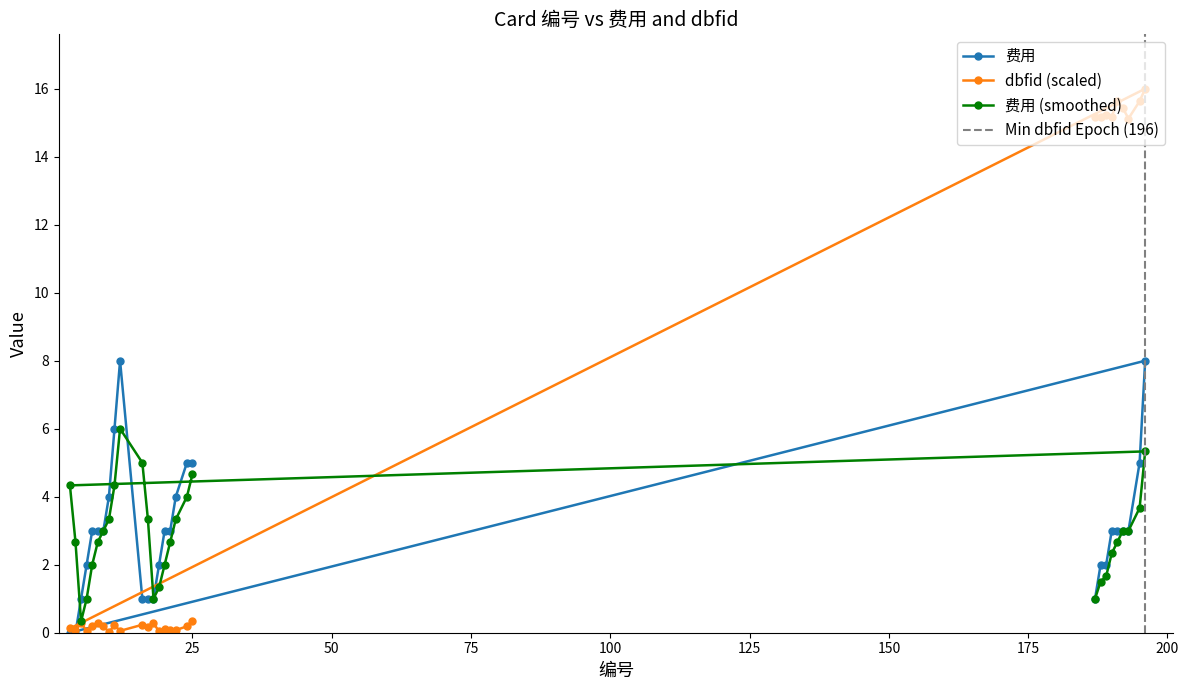

What is the maximum value for dbfid (scaled)?

16.0